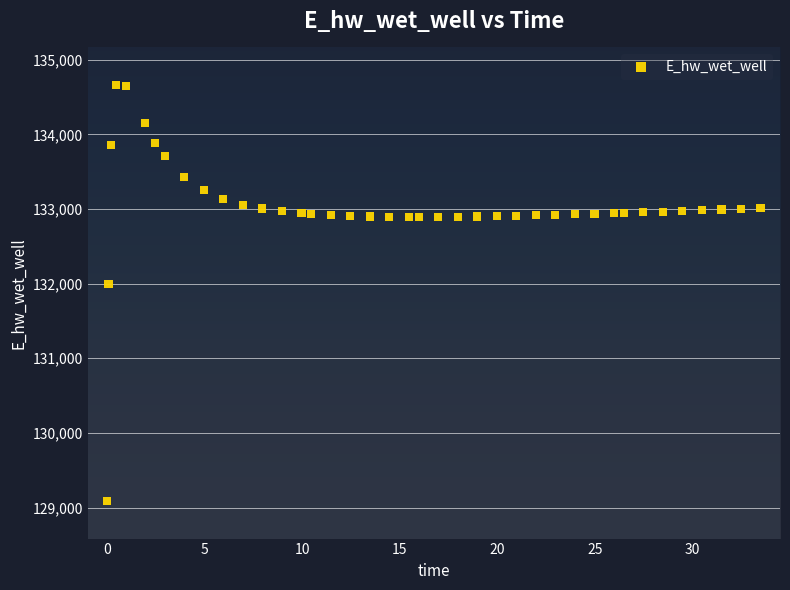

What Y value in the scatter plot is closest to 131874?

131995.8